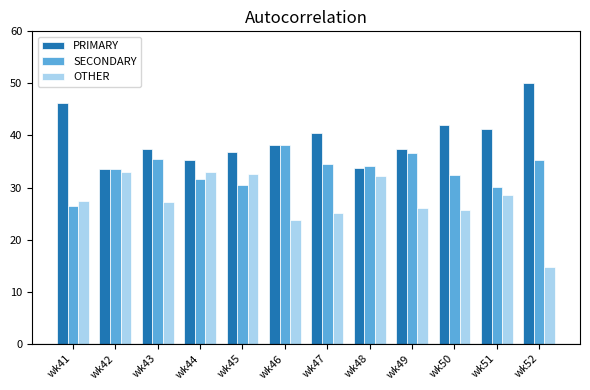

How many distinct data groups are displayed?

3